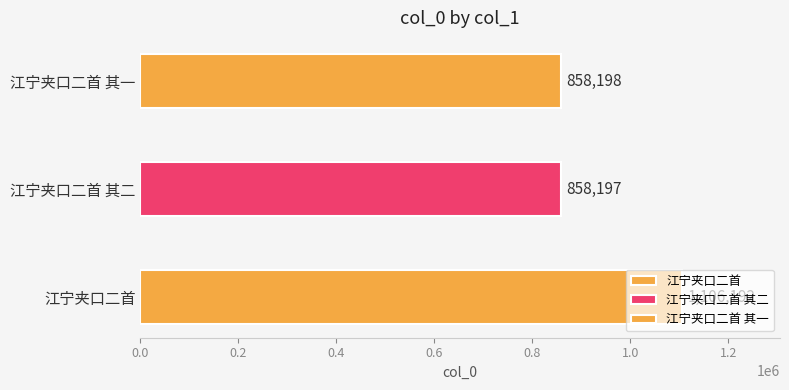

How many data points are above 858198?

1